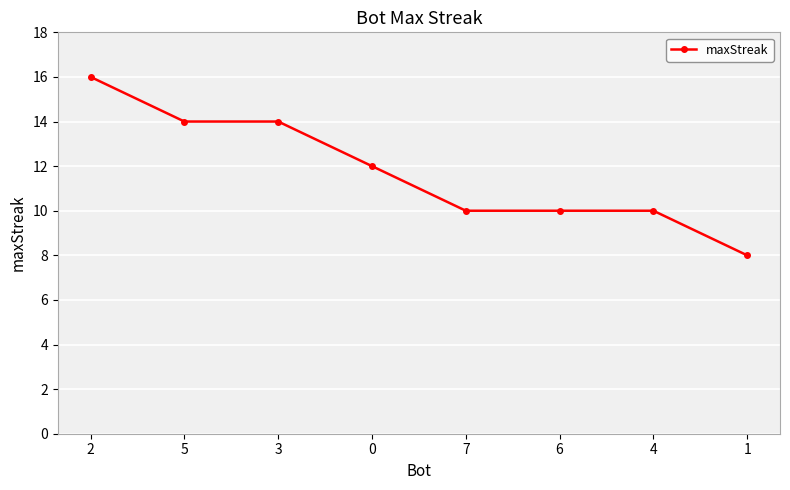

Reading right to left, list all the values displayed in this chart.

1=8	4=10	6=10	7=10	0=12	3=14	5=14	2=16